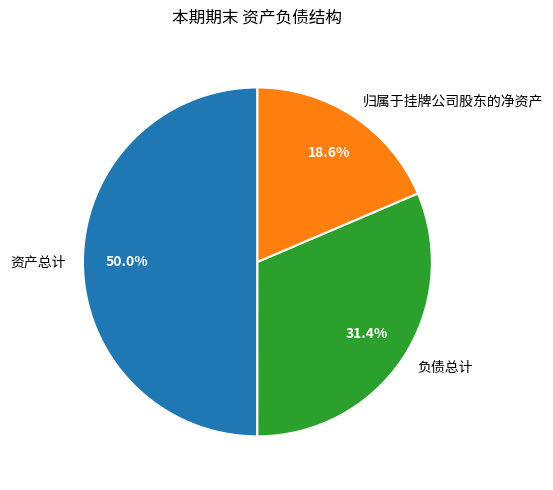

How much of the chart is everything except 资产总计?

50.0%